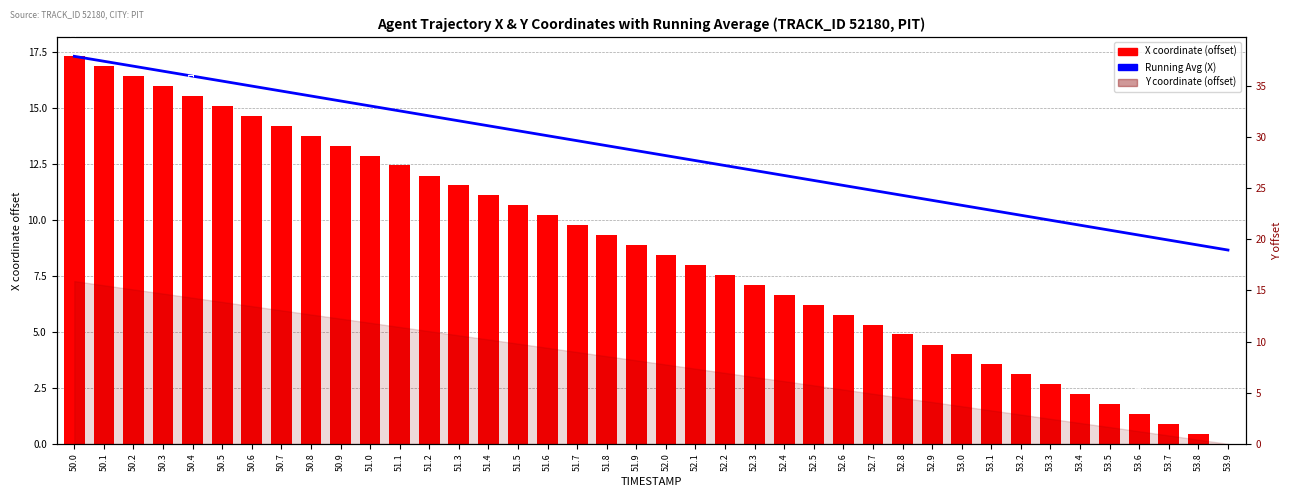

Is the value of Running Avg (X) at 50.7 greater than the value of X coordinate (offset) at 50.2?

No